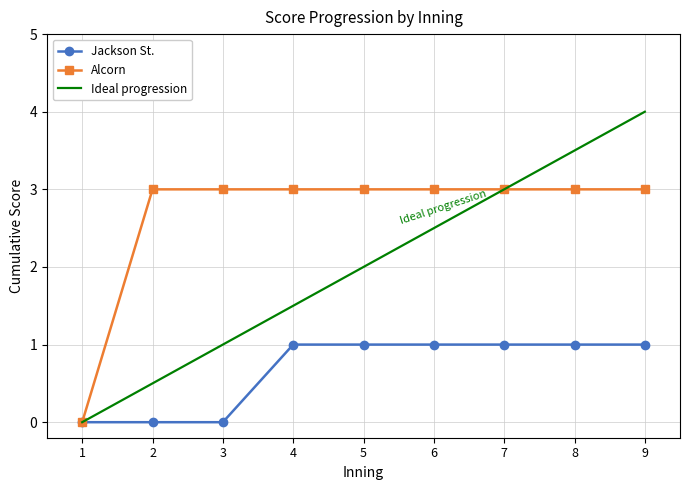

List the series in order of their overall mean, highest first.

Alcorn, Ideal progression, Jackson St.